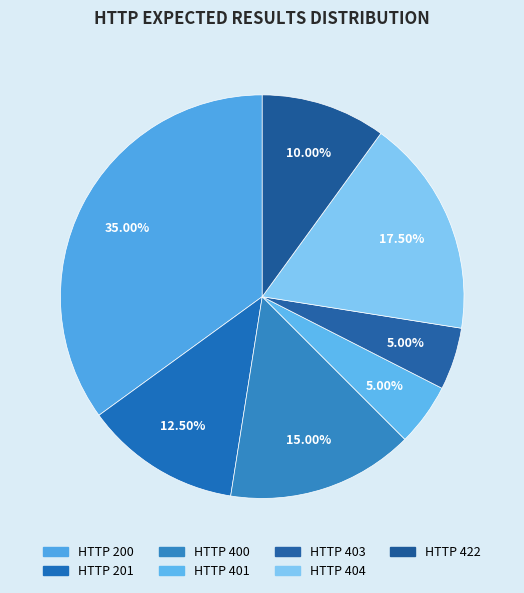

How many segments does this pie chart have?

7